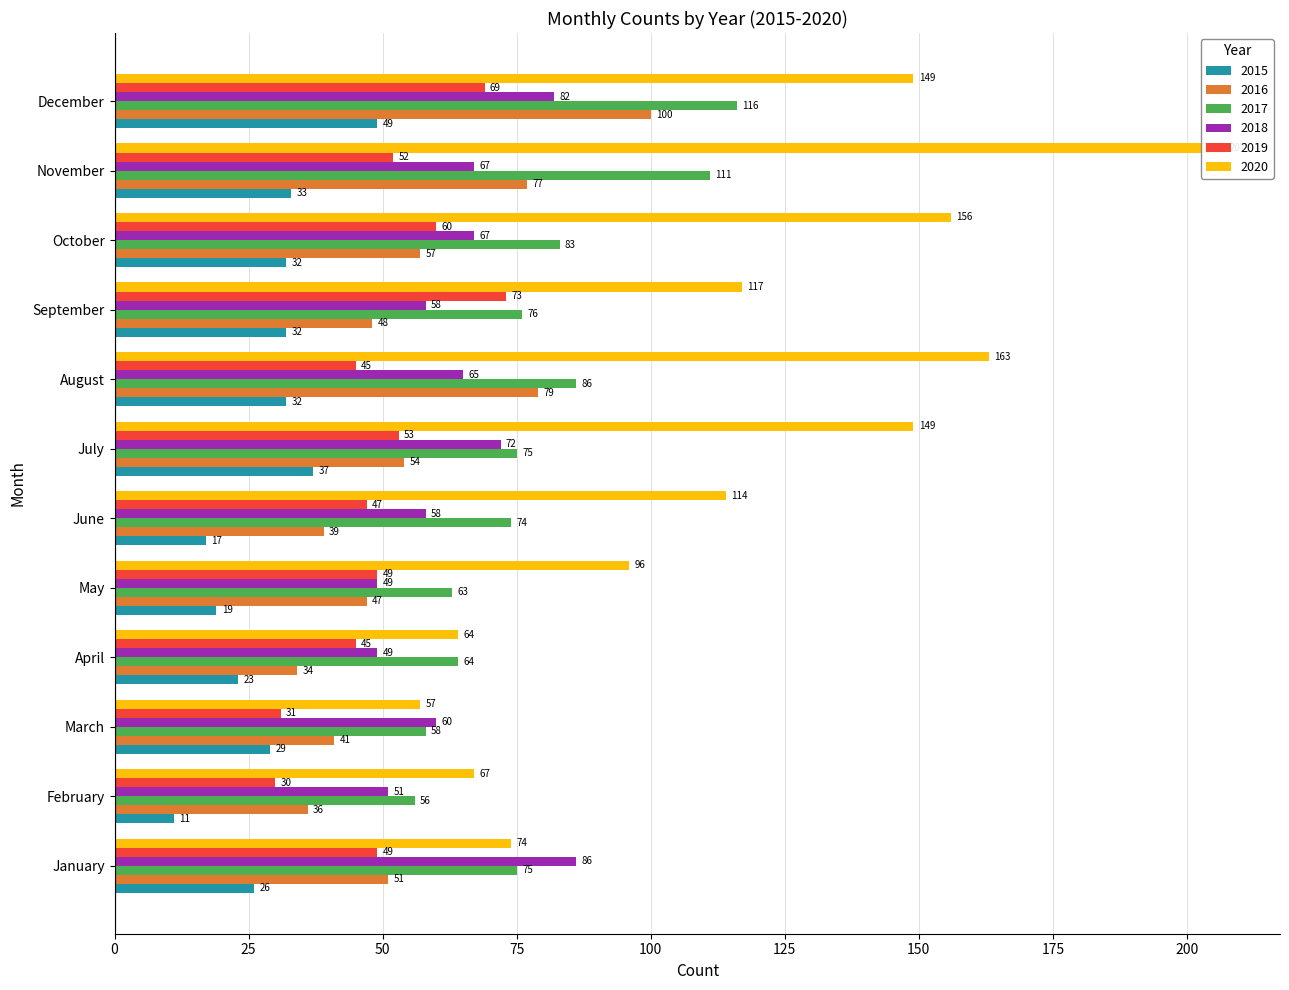

Reading right to left, what are all the values shown in this chart?

2015: 49	33	32	32	32	37	17	19	23	29	11	26
2016: 100	77	57	48	79	54	39	47	34	41	36	51
2017: 116	111	83	76	86	75	74	63	64	58	56	75
2018: 82	67	67	58	65	72	58	49	49	60	51	86
2019: 69	52	60	73	45	53	47	49	45	31	30	49
2020: 149	207	156	117	163	149	114	96	64	57	67	74